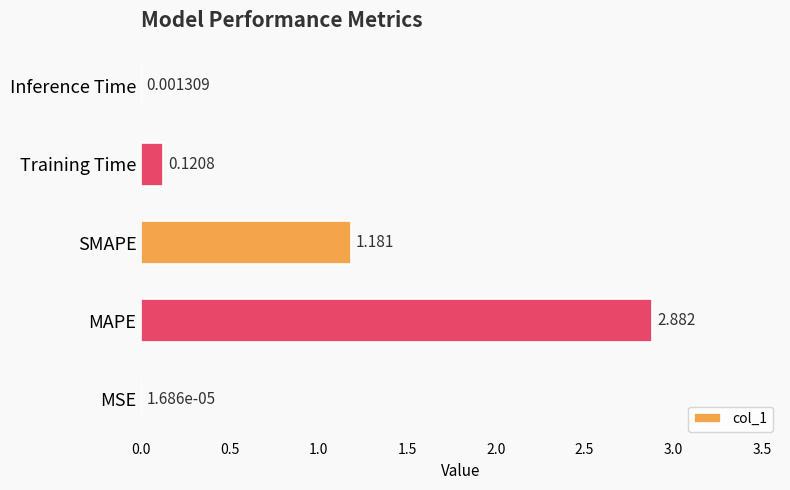

Where is the data nearest to the value 1?

SMAPE